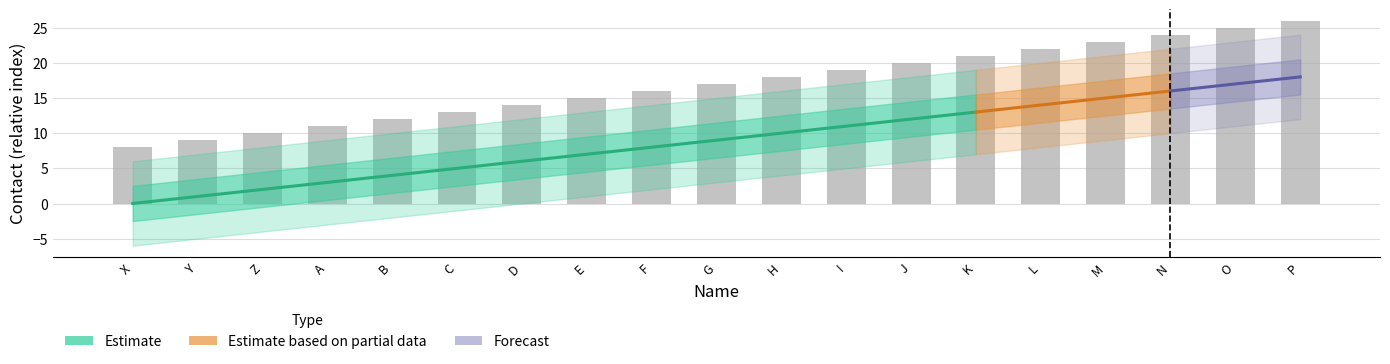

What position from the right is O?

2